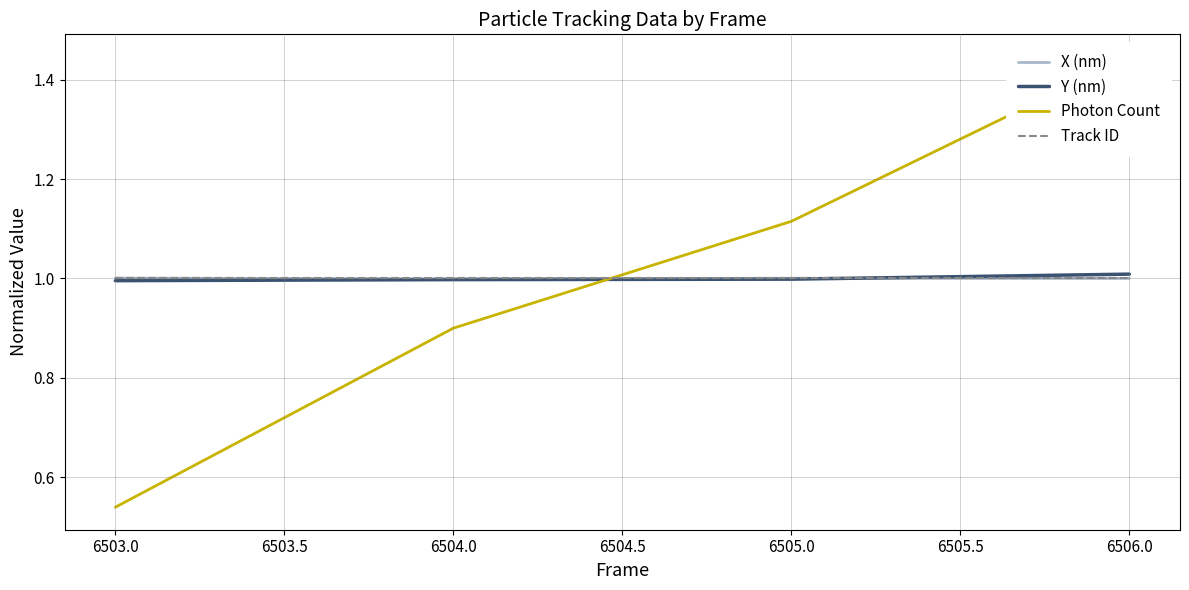

What is the approximate value of Track ID at 6504.0?

1.0